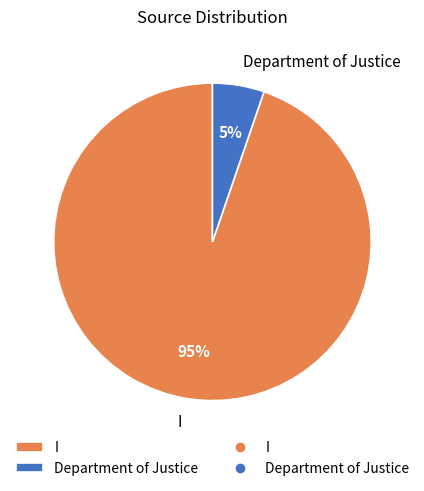

Is it true that Department of Justice is 5% of the pie?

True